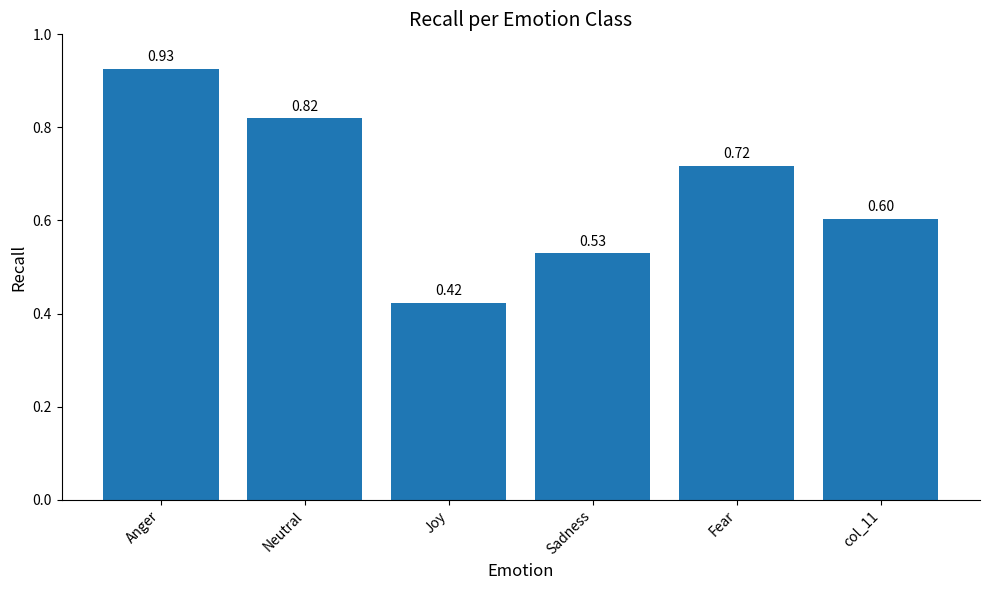

What is the label of the 2nd bar from the left?

Neutral